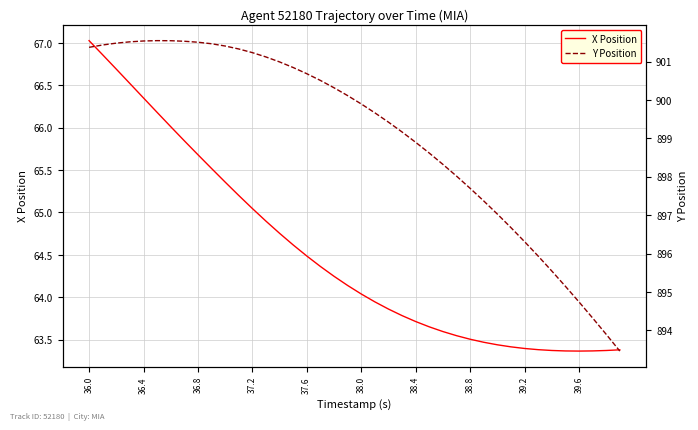

How many lines are shown in the chart?

2